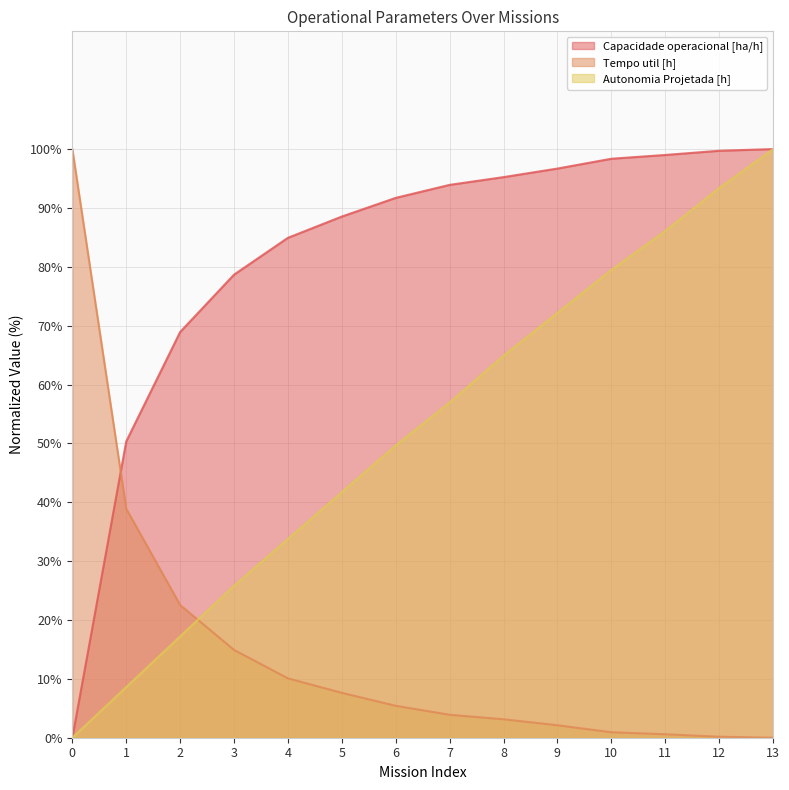

Is it true that Capacidade operacional [ha/h] equals 78.7 at 3?

True